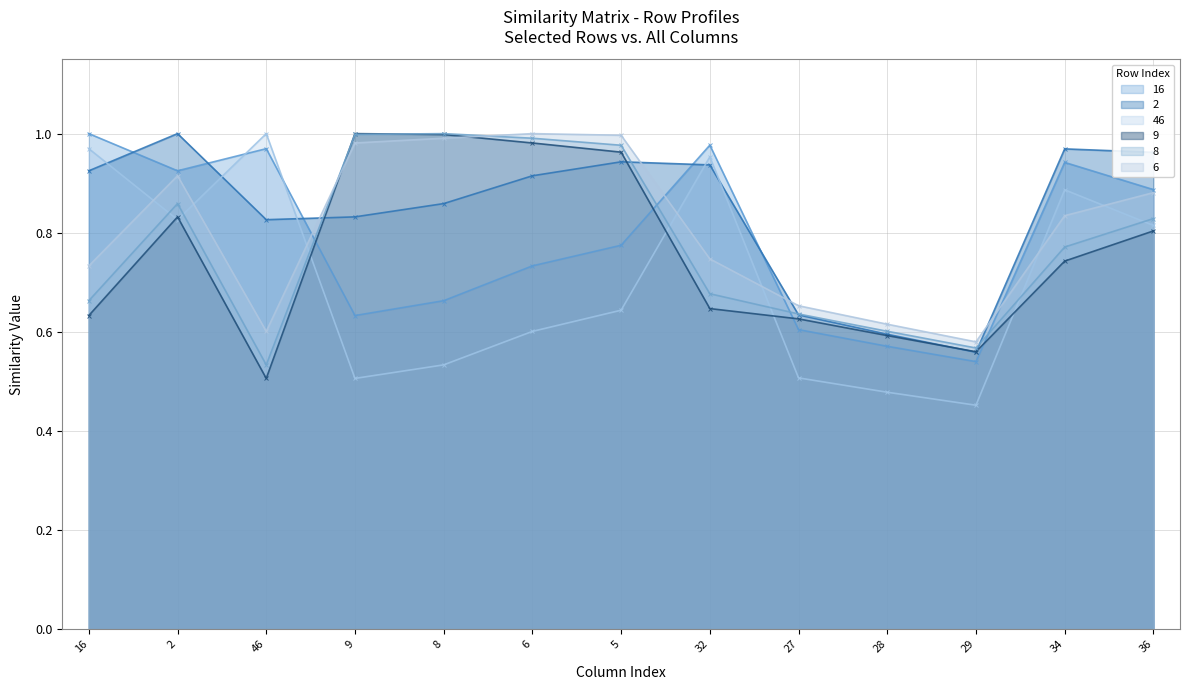

True or false: 6 has a value of 0.6 at 46.

True